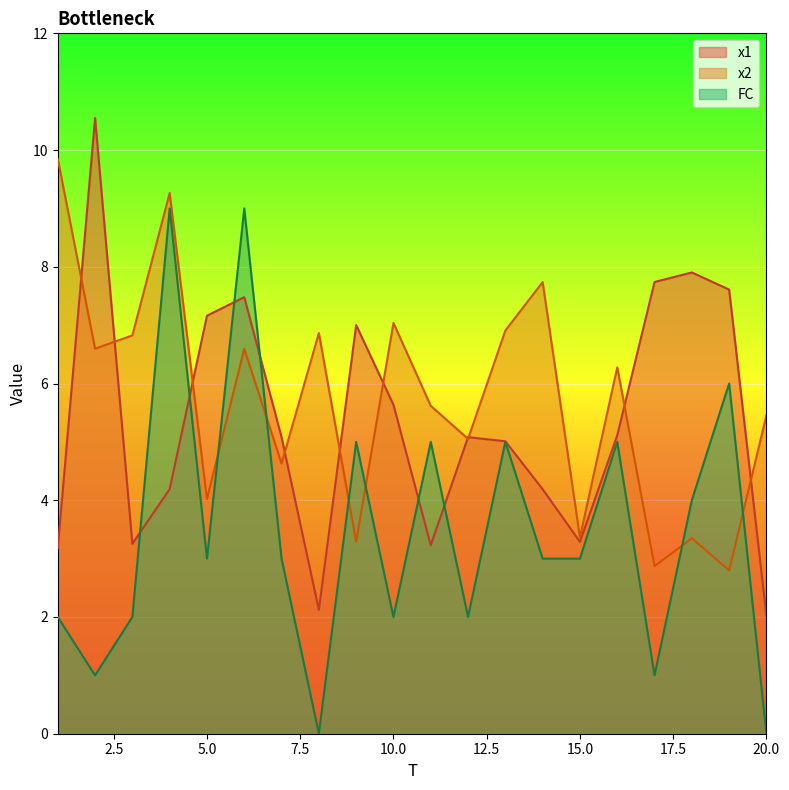

List the series in order of their overall mean, lowest first.

FC, x1, x2